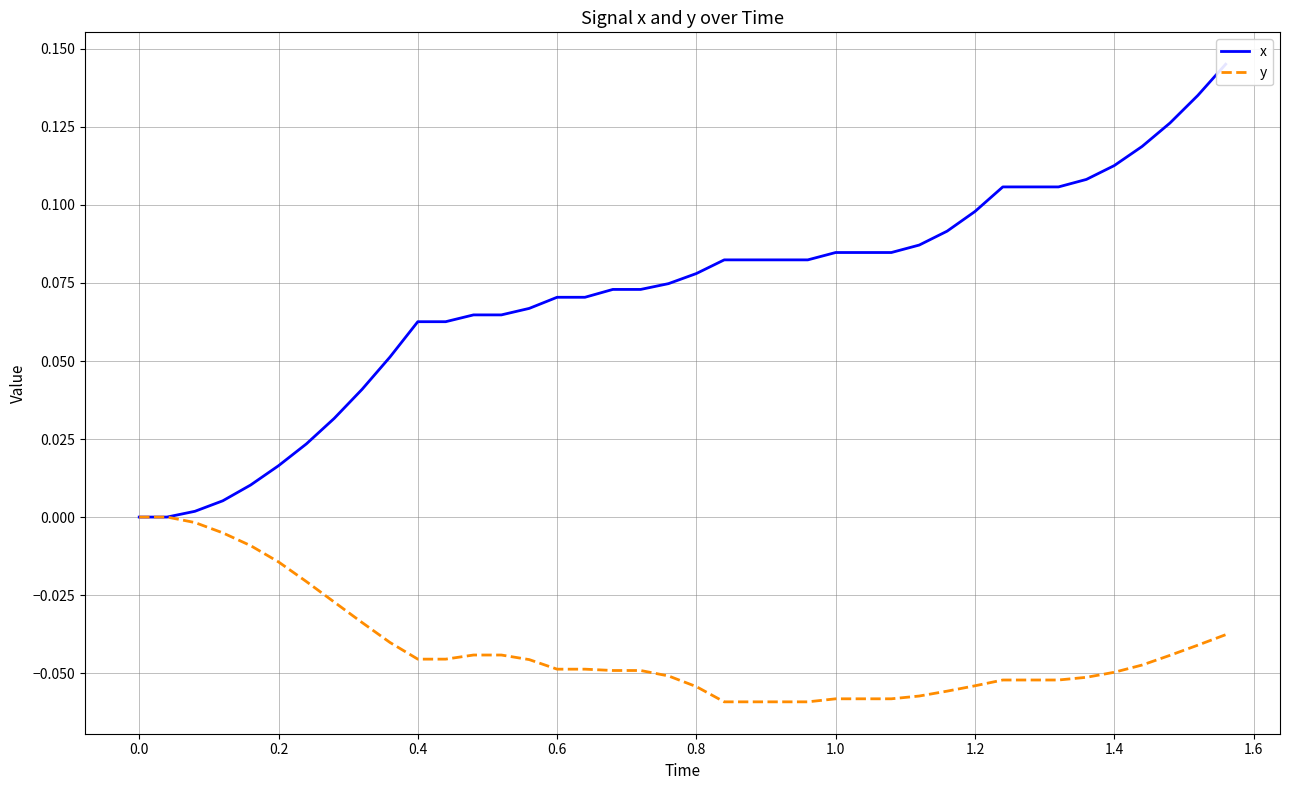

How many values in the y series are below 0?

38